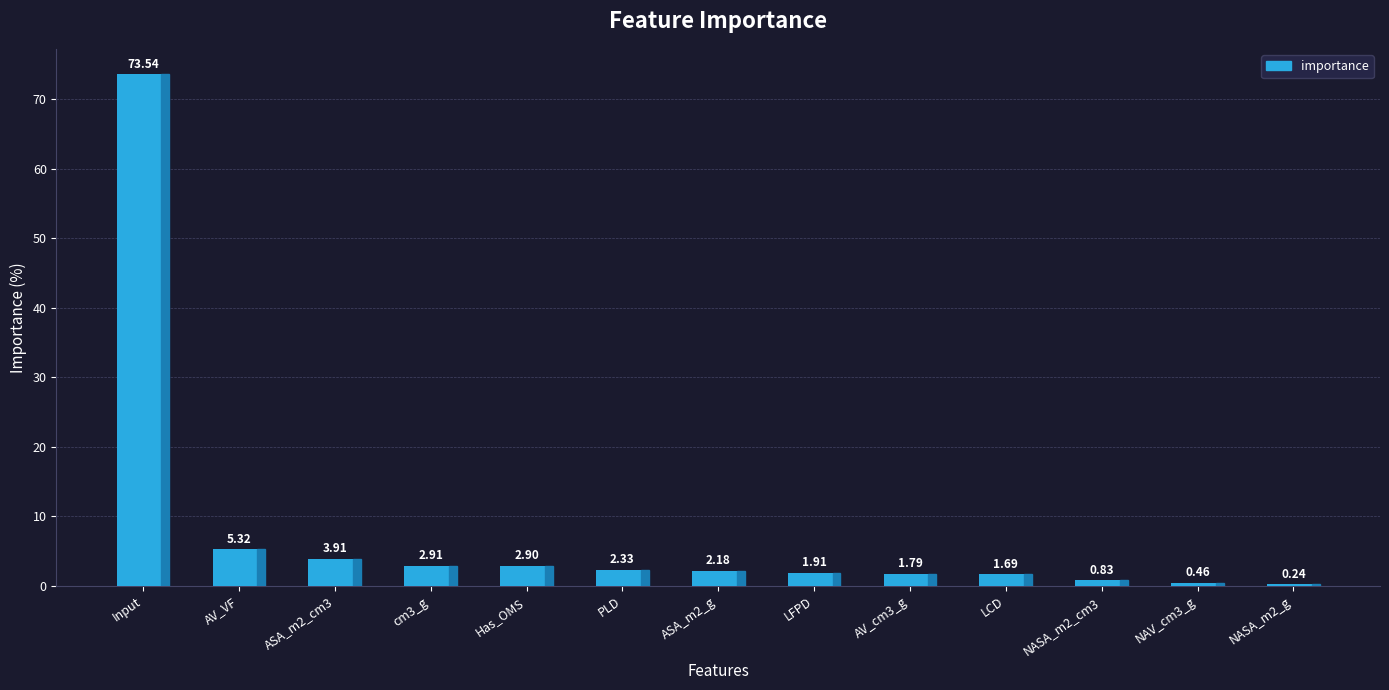

List the labels in order of value, largest first.

Input, AV_VF, ASA_m2_cm3, cm3_g, Has_OMS, PLD, ASA_m2_g, LFPD, AV_cm3_g, LCD, NASA_m2_cm3, NAV_cm3_g, NASA_m2_g